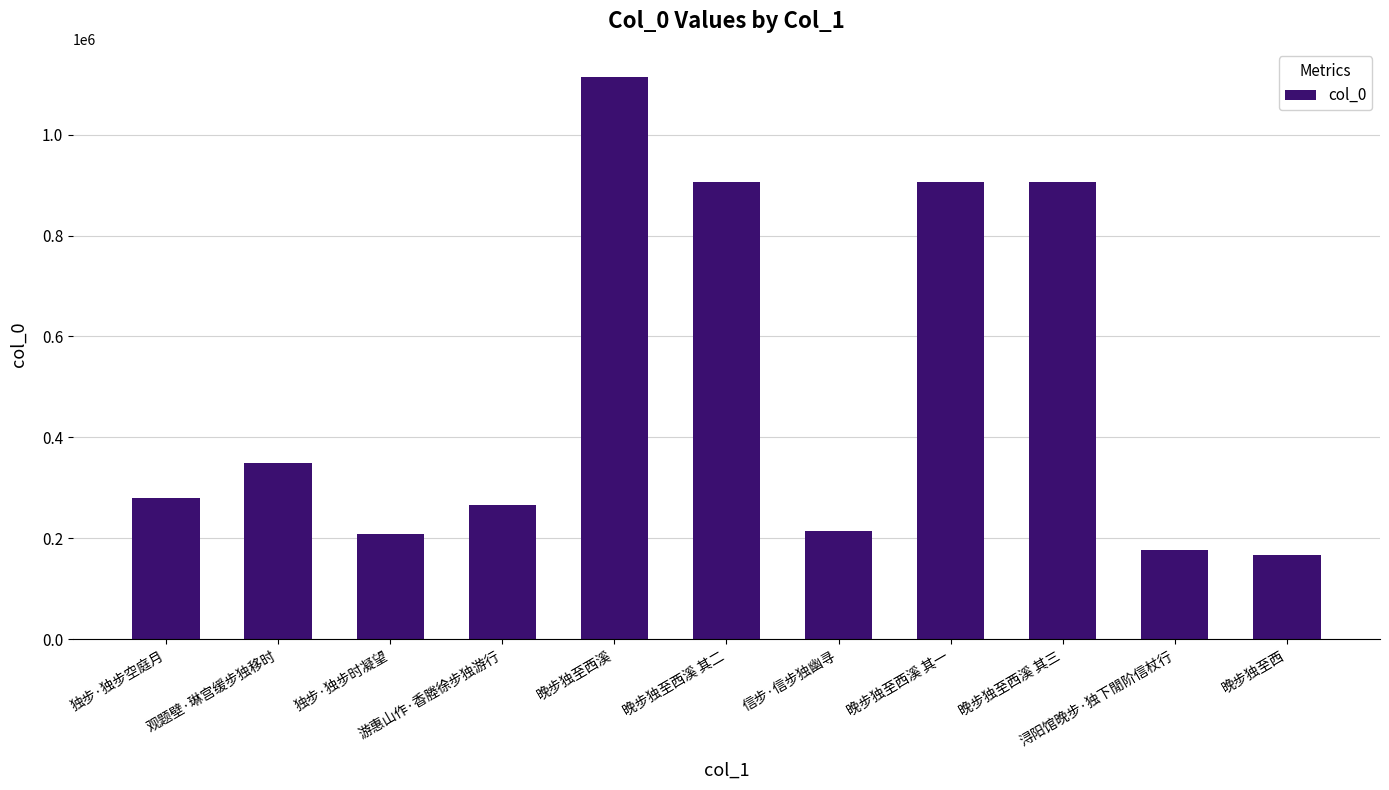

What is the label of the 3rd bar from the left?

独步·独步时凝望